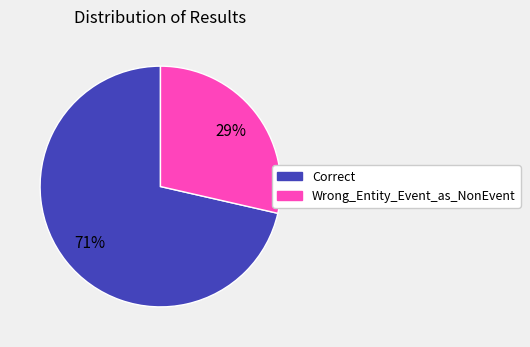

To the nearest percent, what is the combined percentage of Wrong_Entity_Event_as_NonEvent and Correct?

100%